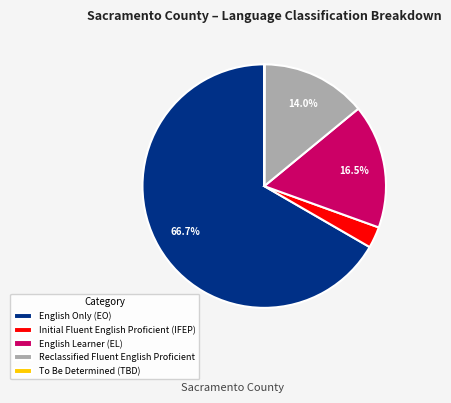

Is there a majority slice in this chart?

Yes